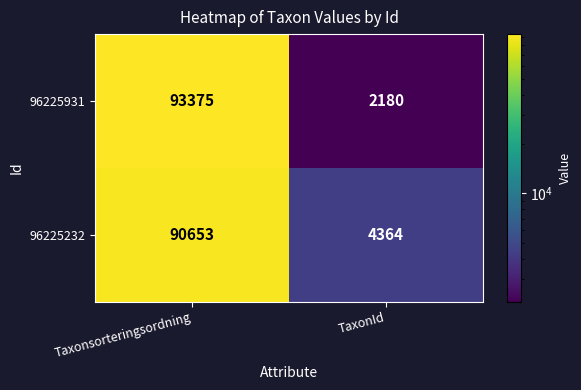

Which series has the widest spread of values?

96225931